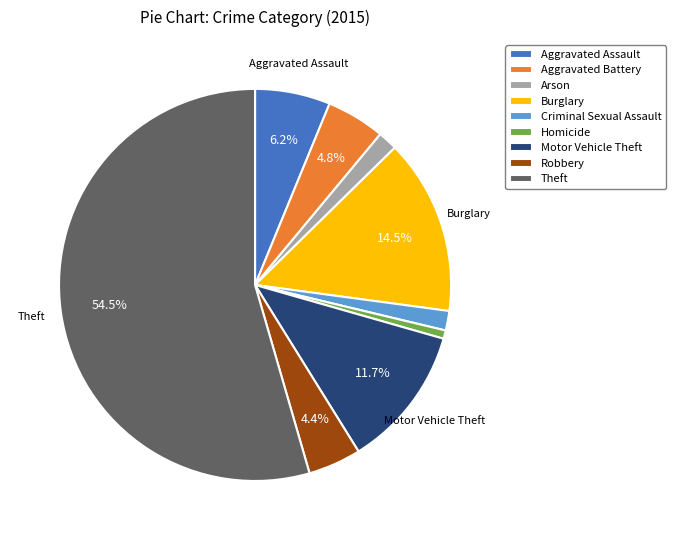

Combined, do Aggravated Assault and Homicide account for over 50%?

No